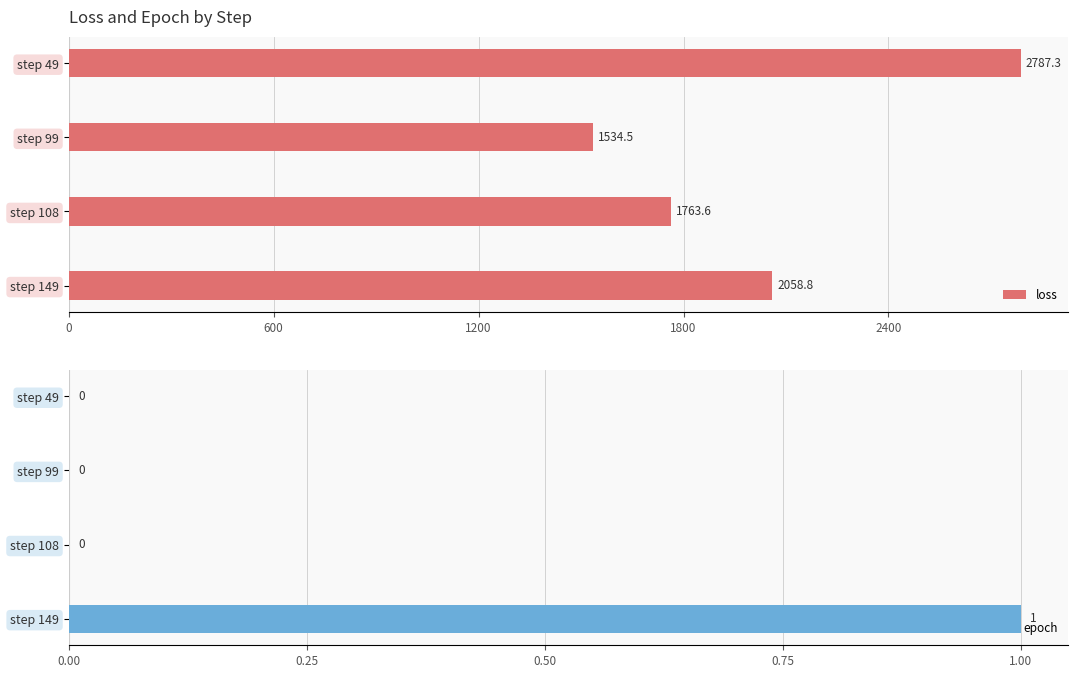

The value of epoch at step 149 is 0. True or false?

False